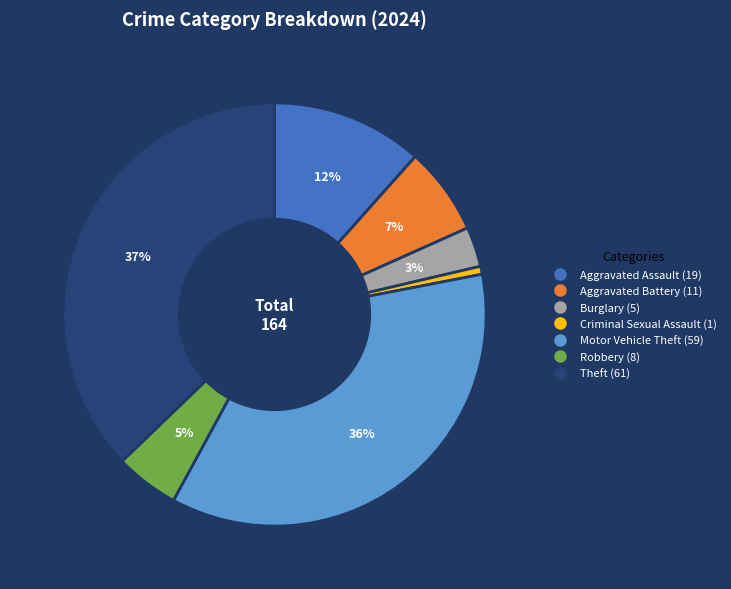

Combined, do Motor Vehicle Theft and Theft account for over 50%?

Yes